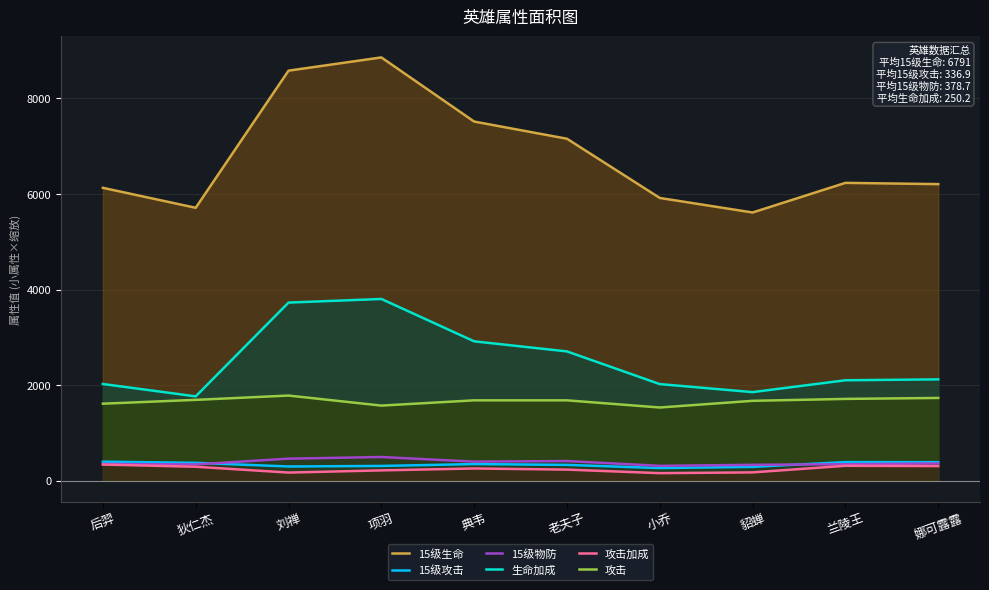

How many interior local peaks does the 生命加成 series have?

1